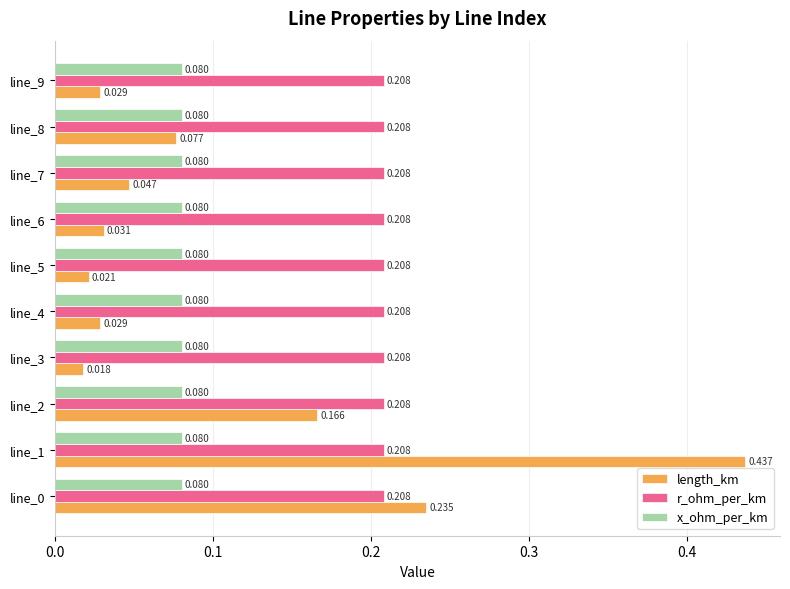

Which series changed the most between line_2 and line_3?

length_km